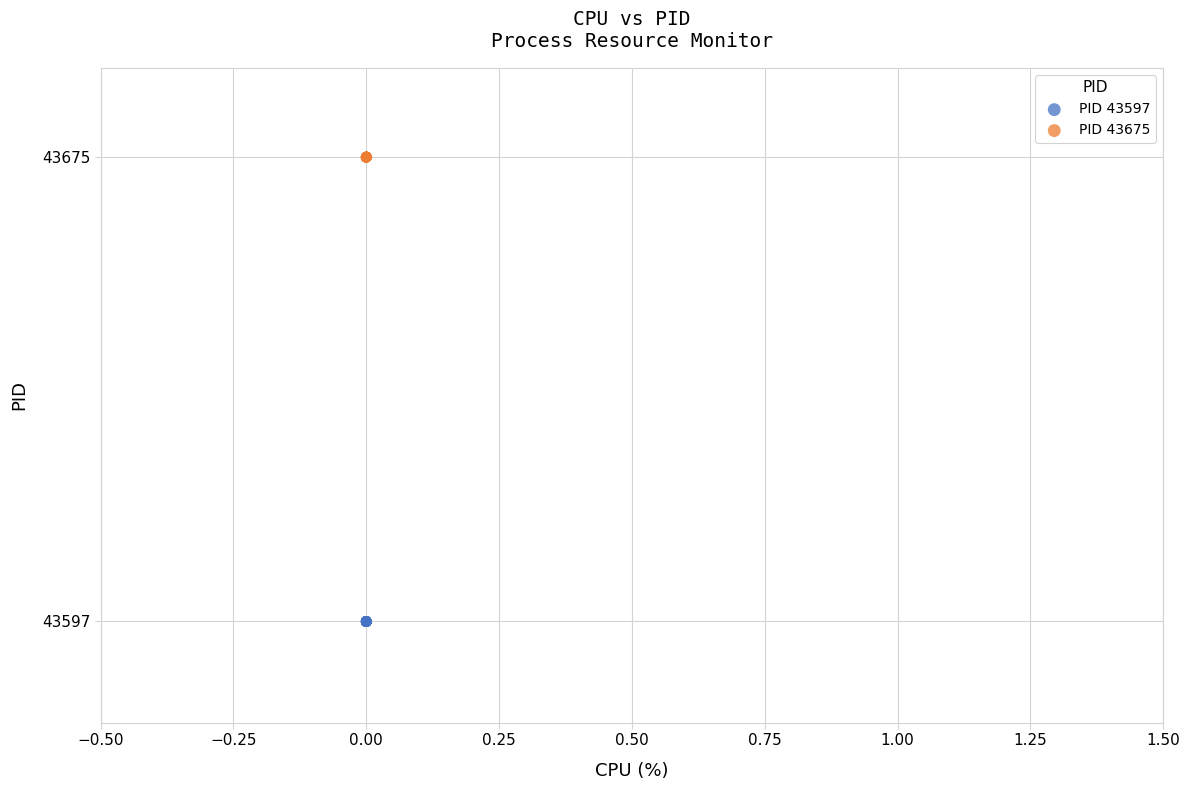

Which series contains the highest Y value?

PID 43675